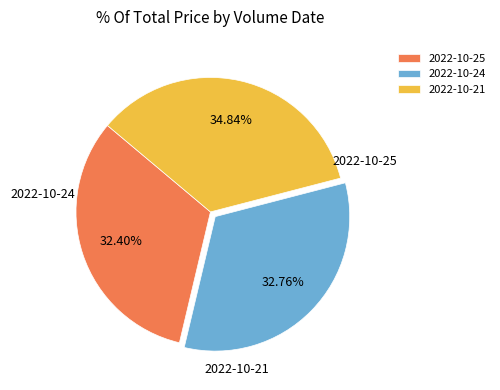

What is the ratio of the value at 2022-10-21 to the value at 2022-10-25?

1.1